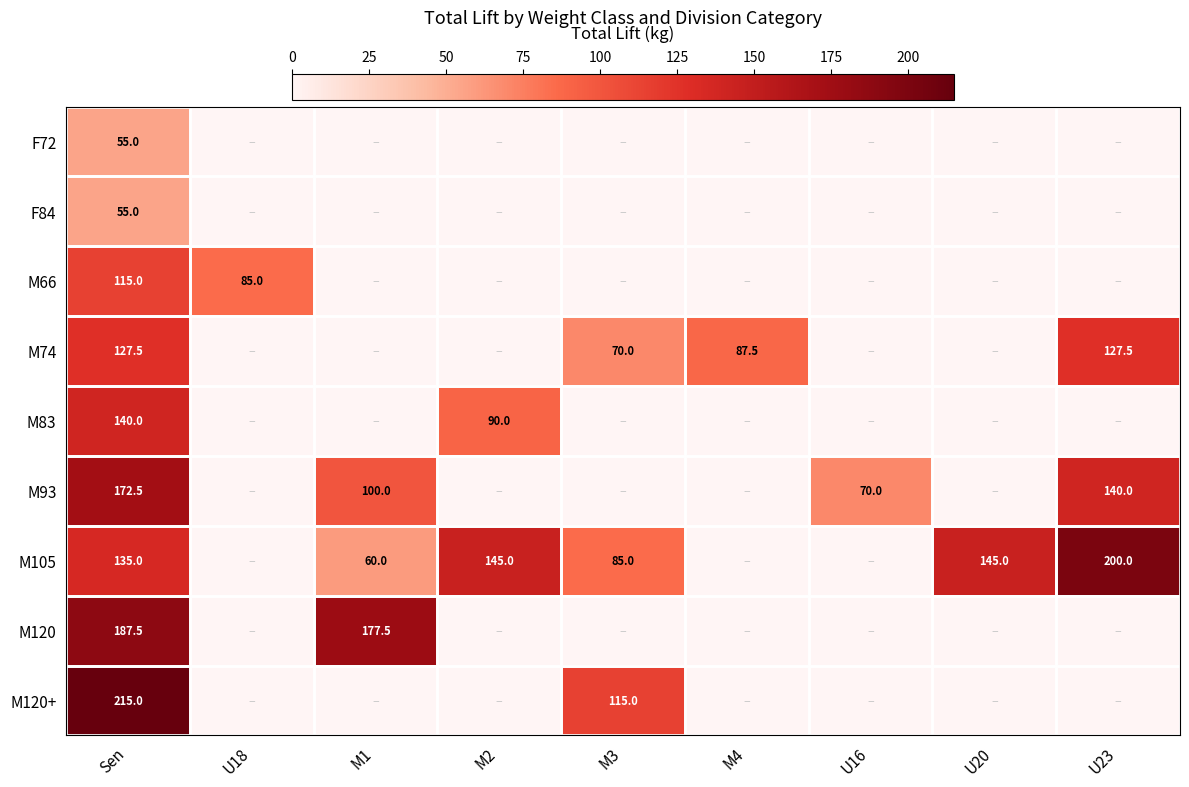

What is the difference between the highest and lowest values at Sen?

160.0